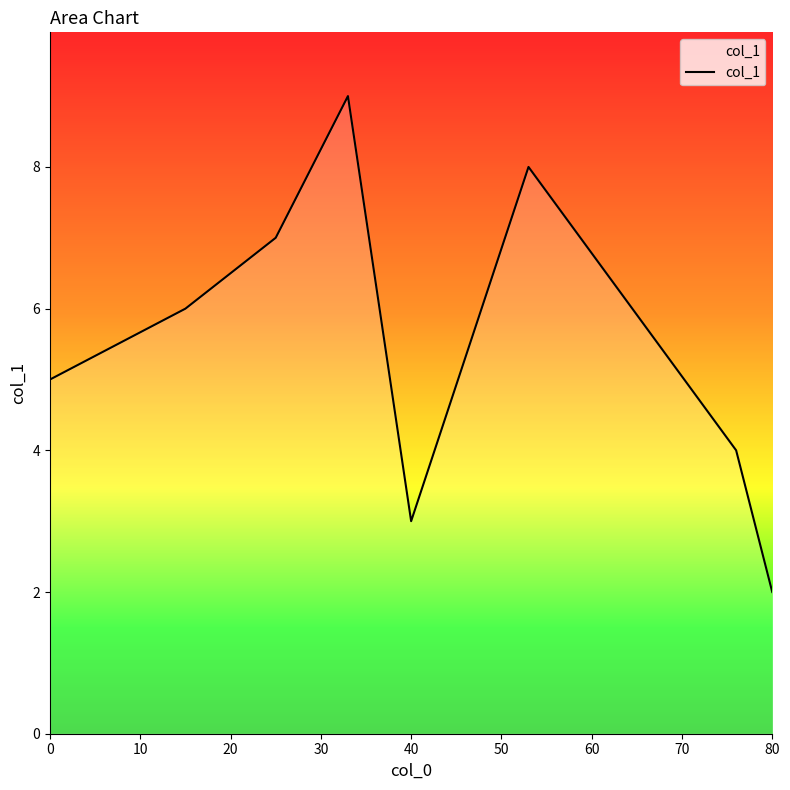

What is the greatest value displayed?

9